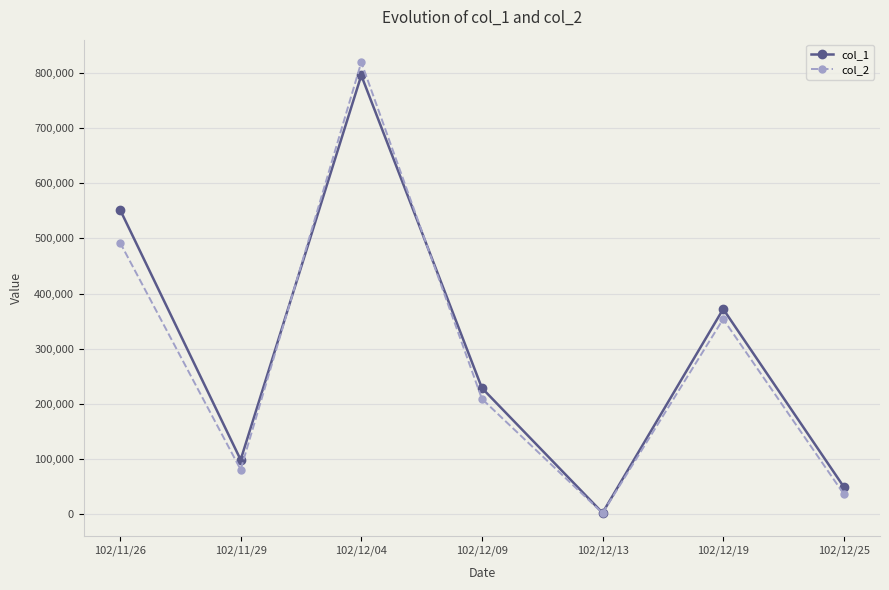

What is the sum of all col_2 values?

1994970